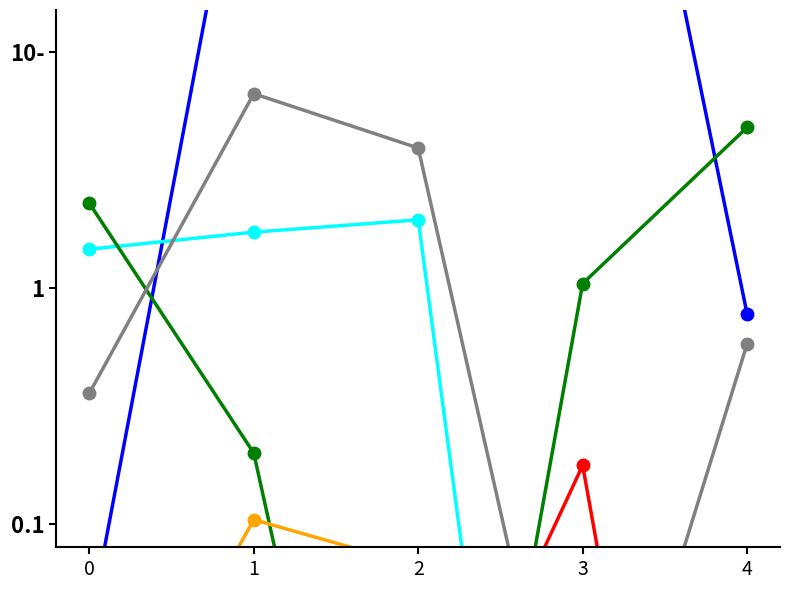

The k_dH1P series shows 4.8 at 4. True or false?

True